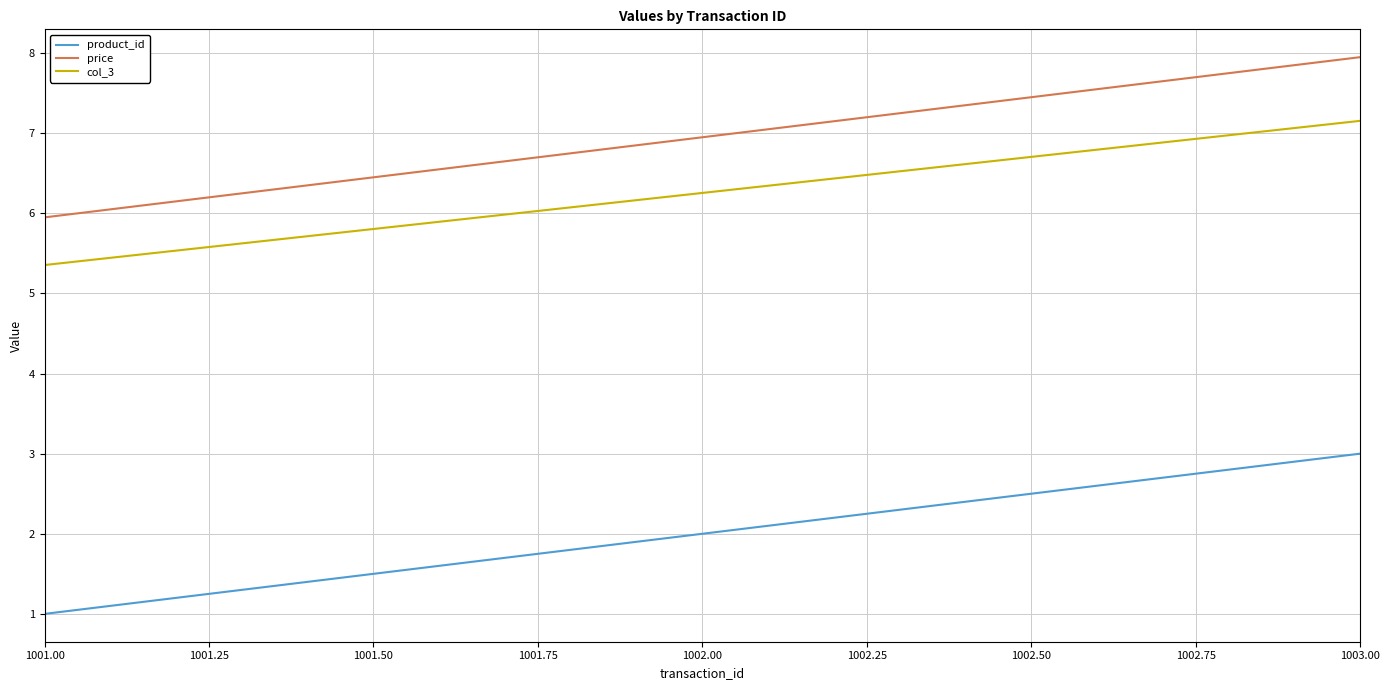

Does the chart display data point markers on the line(s)?

No